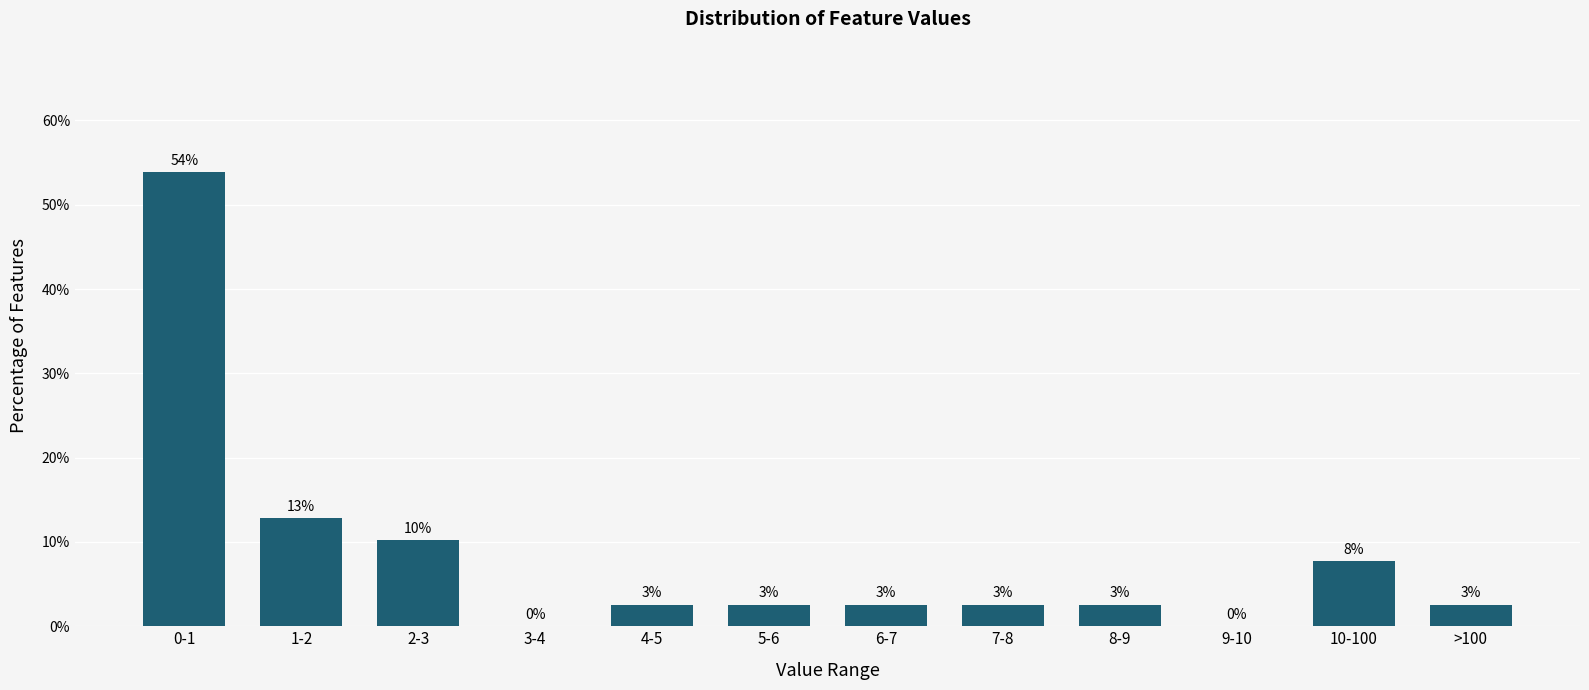

Are the bars horizontal?

No